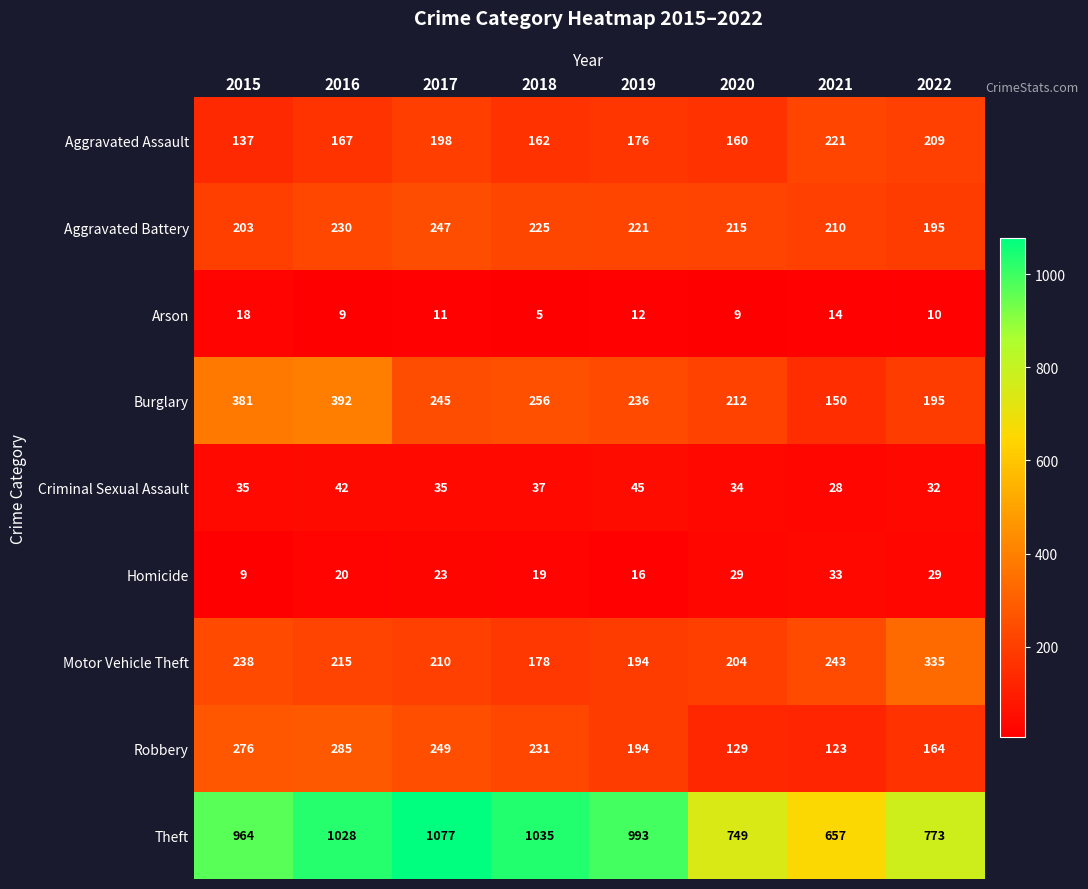

What is the greatest value displayed?

1077